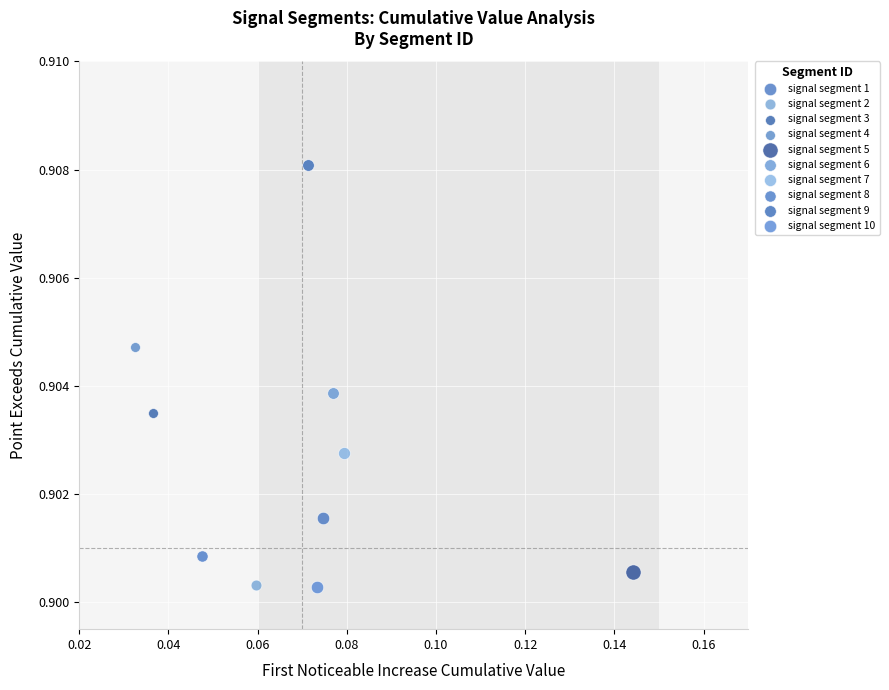

Which series reaches the maximum Y coordinate?

signal segment 9